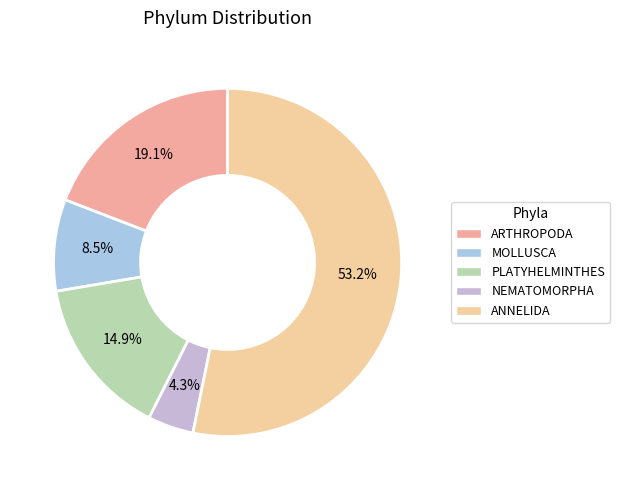

To the nearest percent, what is the difference between the largest and smallest slice percentages?

49%